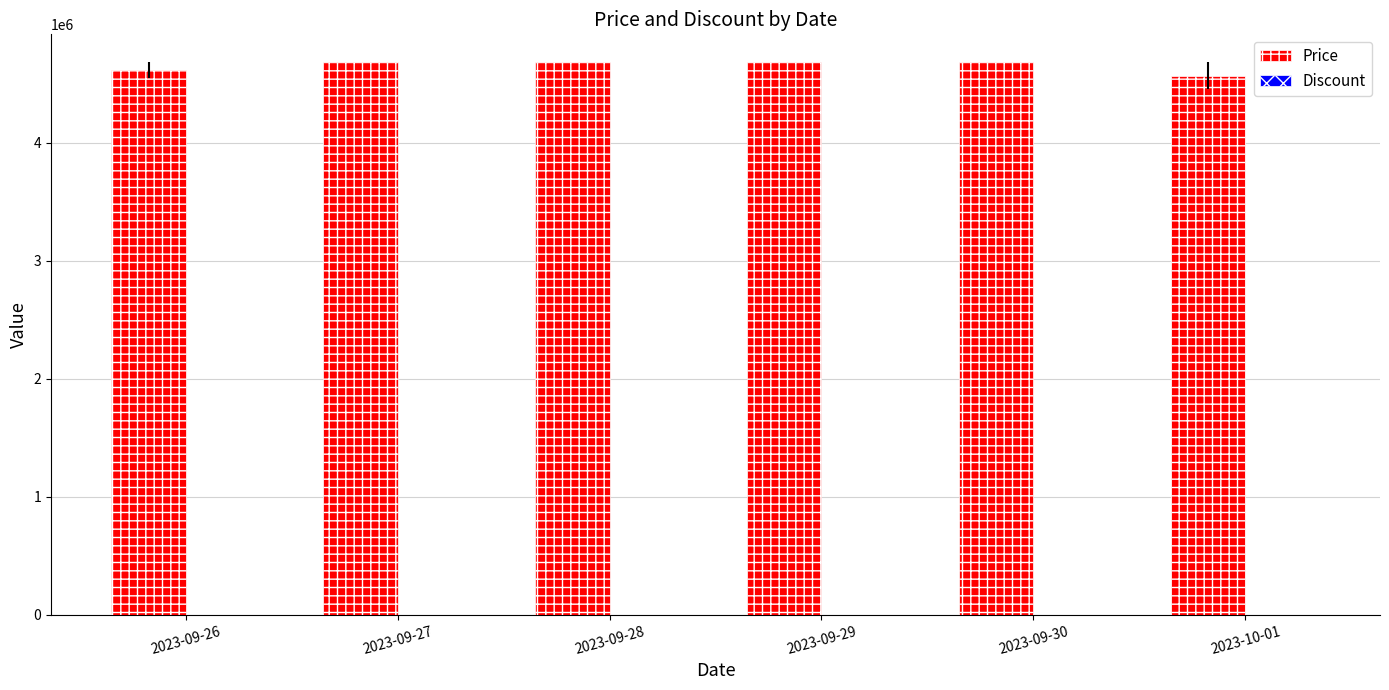

What is the sum of all Price values?

27928000